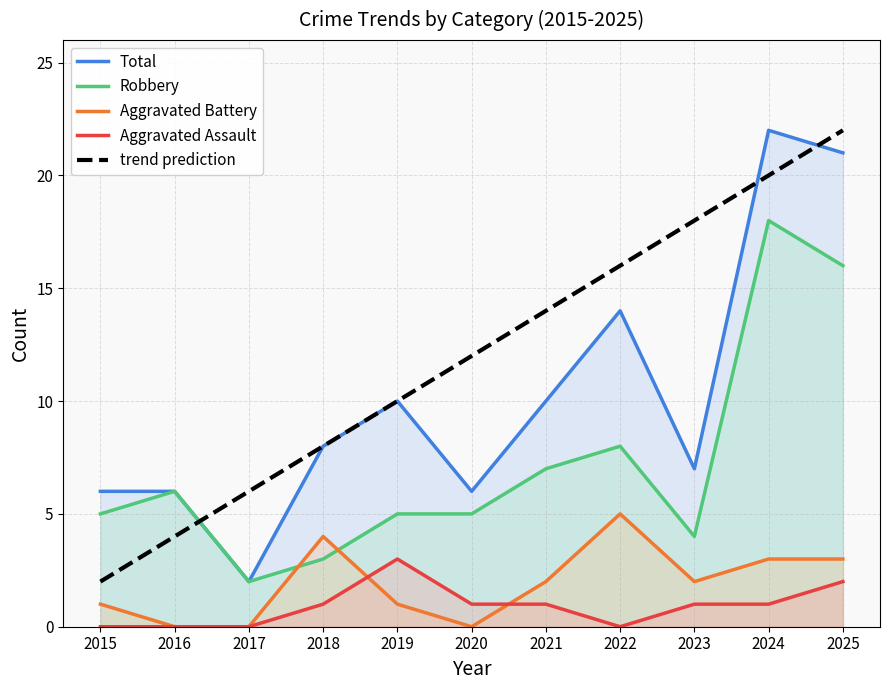

Reading left to right, what are all the values shown in this chart?

Total: 6	6	2	8	10	6	10	14	7	22	21
Robbery: 5	6	2	3	5	5	7	8	4	18	16
Aggravated Battery: 1	0	0	4	1	0	2	5	2	3	3
Aggravated Assault: 0	0	0	1	3	1	1	0	1	1	2
trend prediction: 2	4	6	8	10	12	14	16	18	20	22